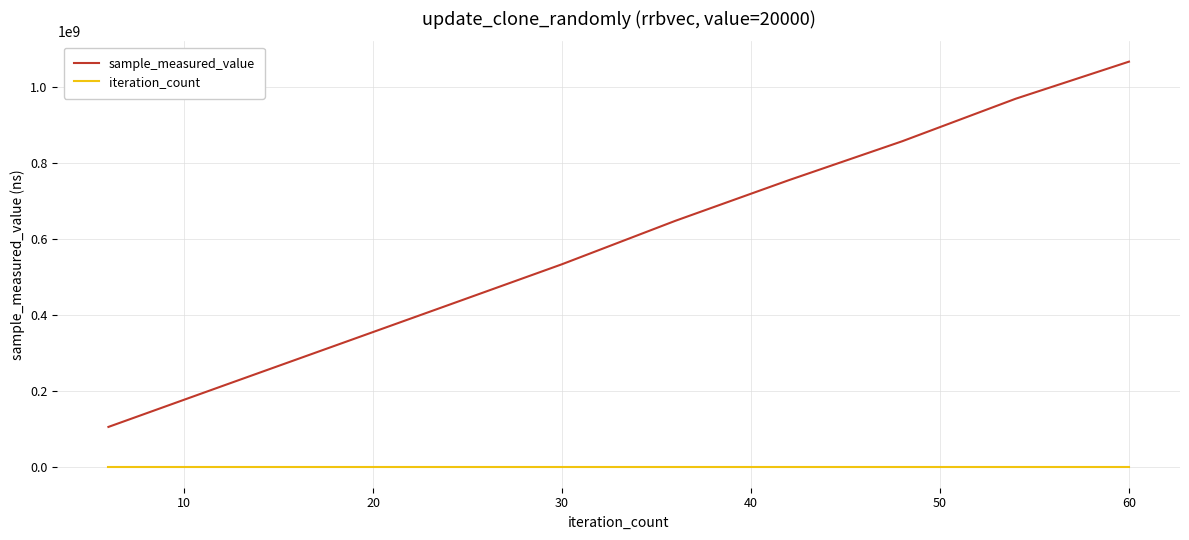

Which series has the largest total across all categories?

sample_measured_value